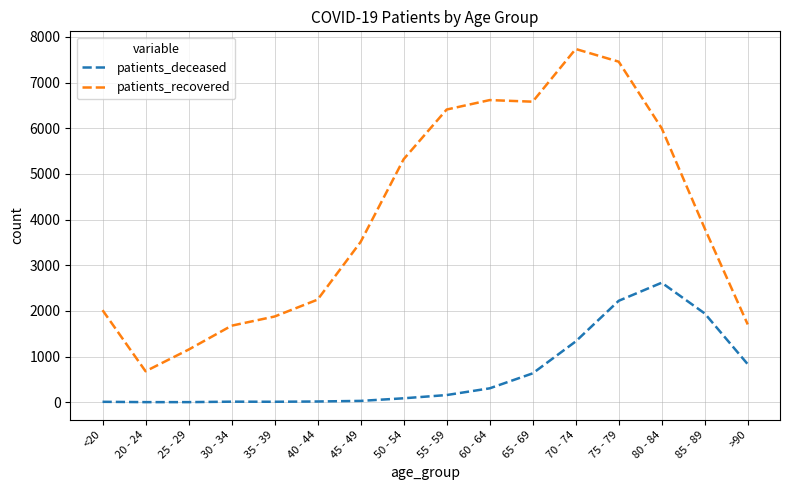

True or false: patients_deceased and patients_recovered intersect in this chart.

False